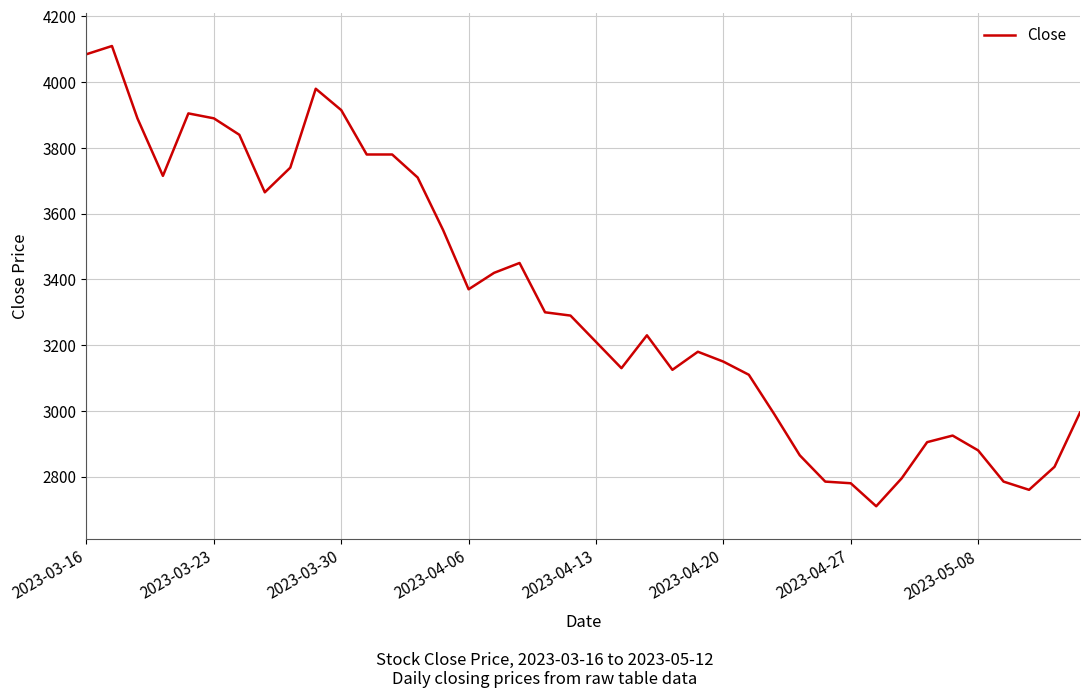

What is the difference between the maximum and minimum values?

1400